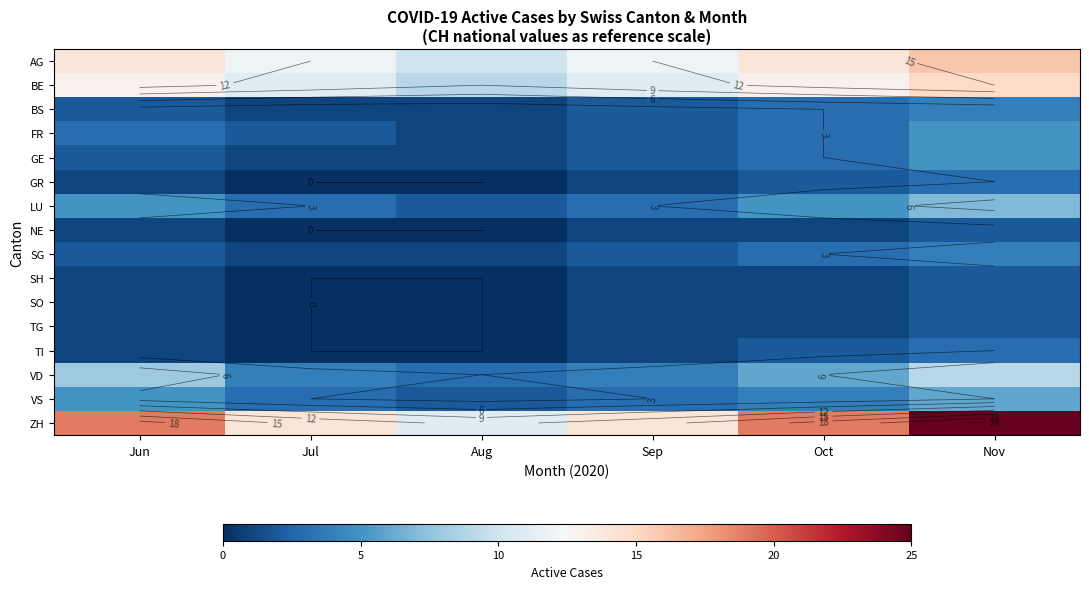

List the labels in order of AG value, smallest first.

Aug, Jul, Sep, Jun, Oct, Nov